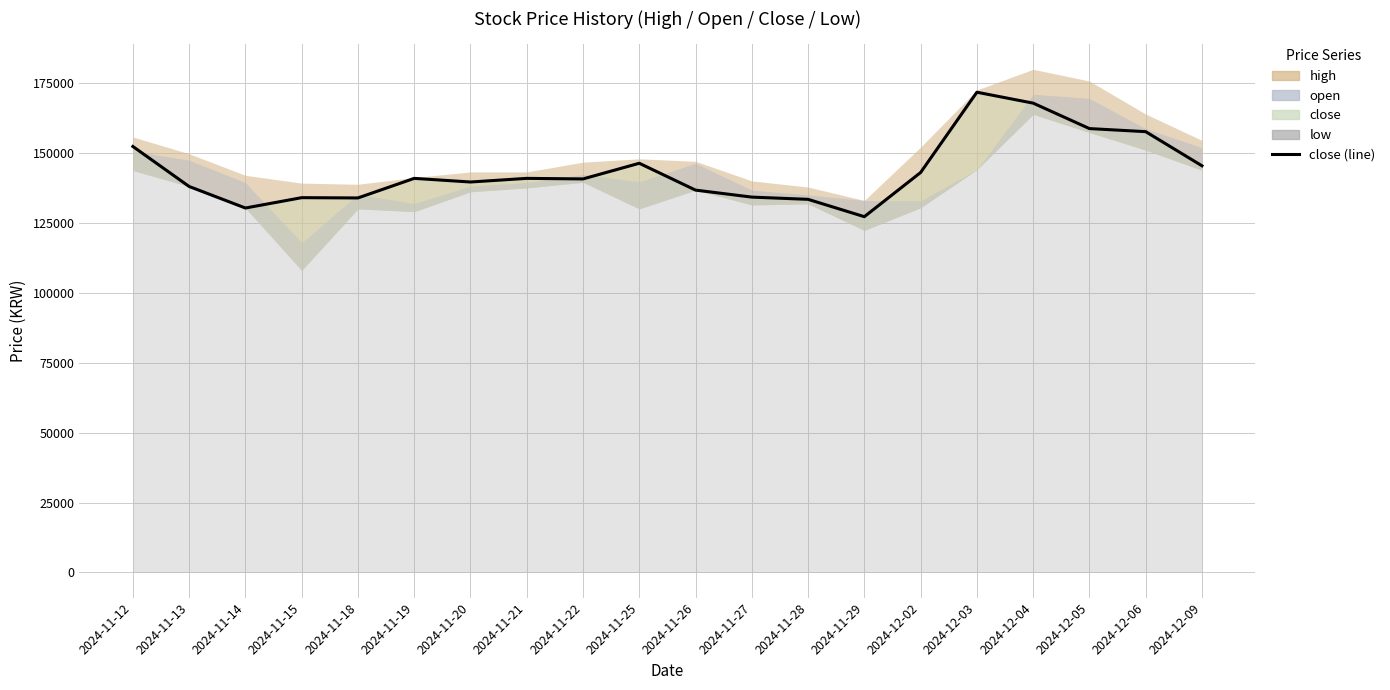

How many values exceed 140900?

8